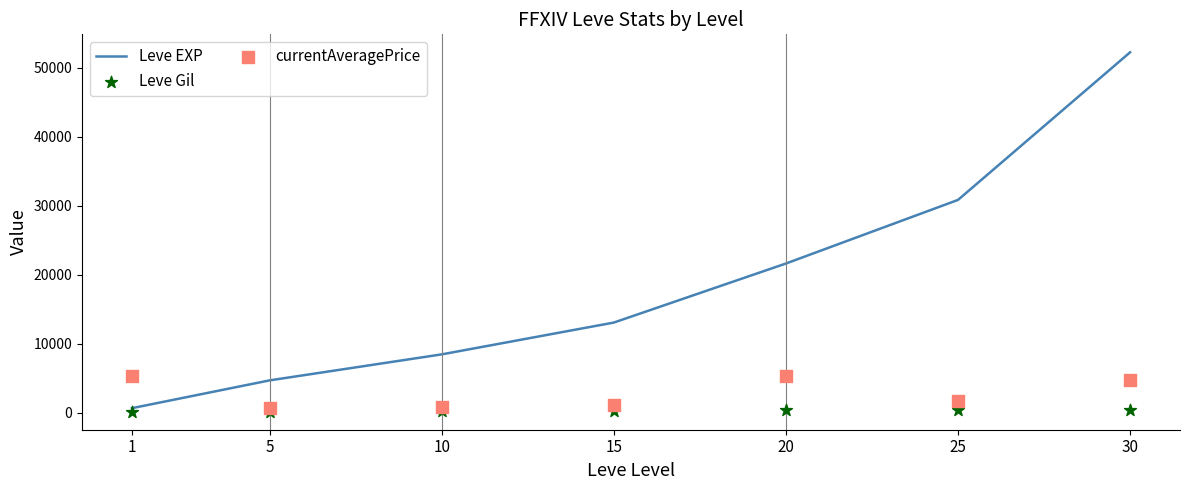

At how many categories does at least one series exceed 31014?

1